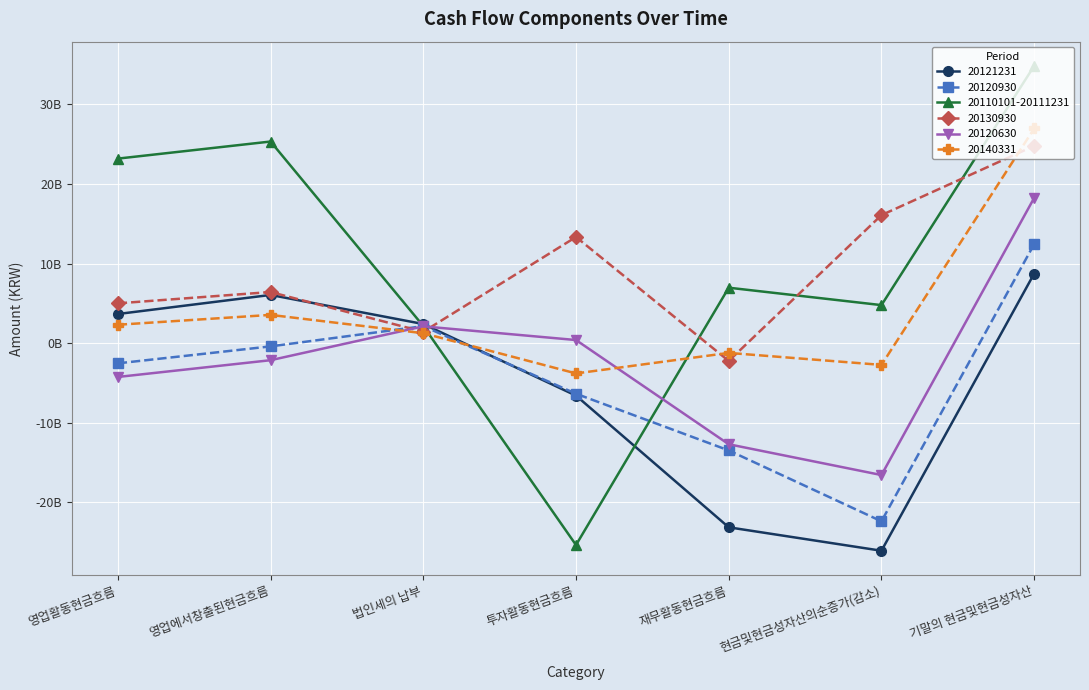

Which series has the widest spread of values?

20110101-20111231